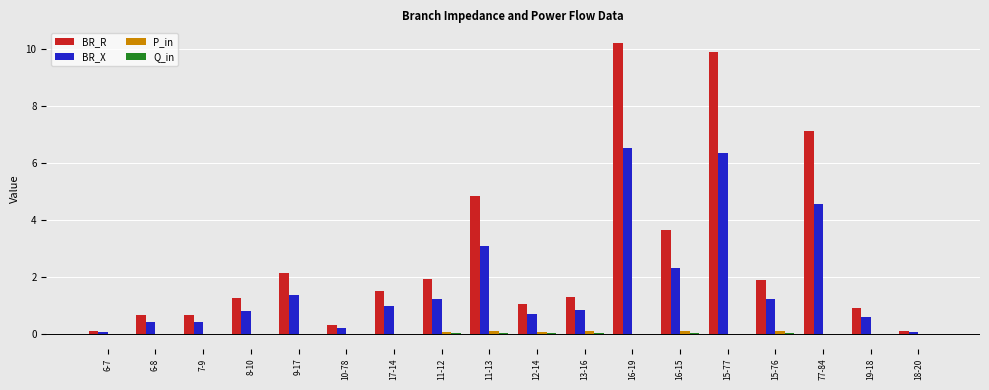

At which label does BR_R first exceed 1?

8-10